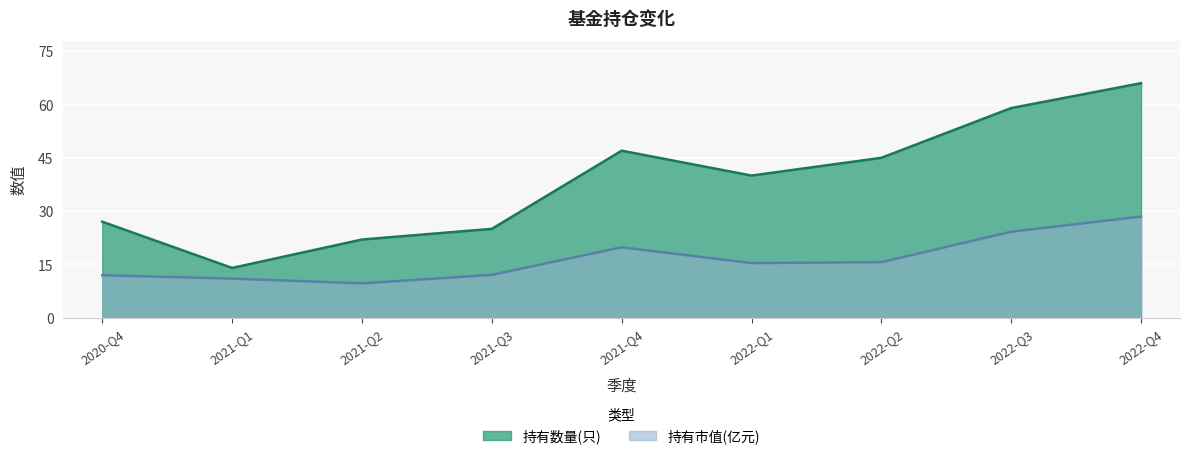

What is the difference between the highest and lowest values at 2021-Q2?

12.3